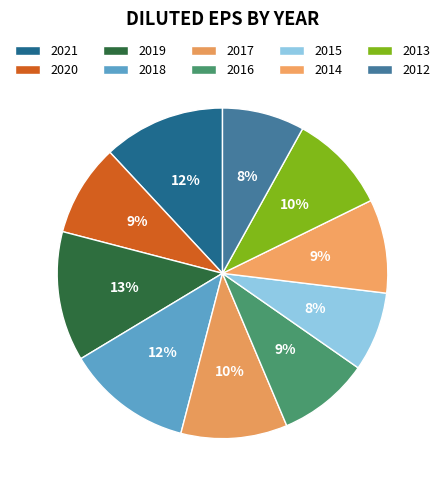

Is there any slice that represents more than half of the pie?

No